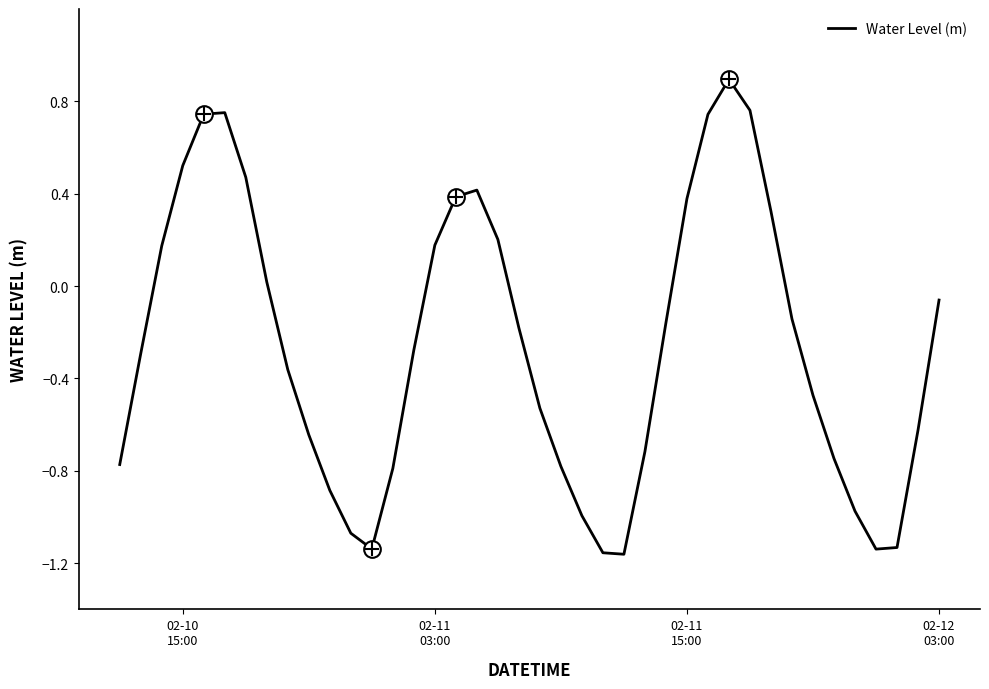

True or false: there are more than 0 points higher than both neighbors.

True